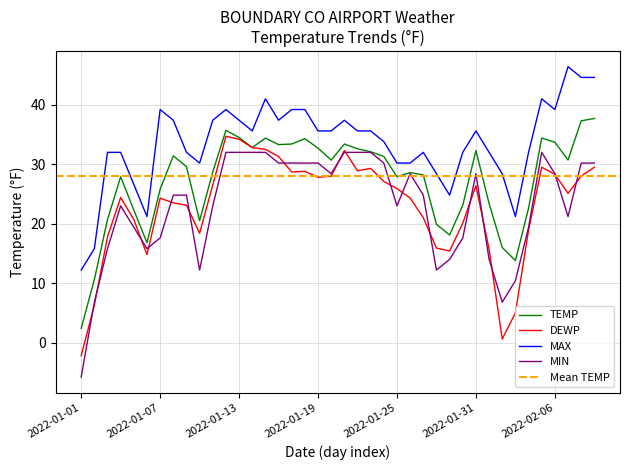

Reading left to right, list all the values displayed in this chart.

TEMP: 2.4	10.6	20.7	27.9	22.3	16.8	25.8	31.4	29.6	20.5	28.7	35.7	34.5	32.8	34.4	33.3	33.4	34.3	32.7	30.7	33.4	32.6	32.1	31.3	27.9	28.6	28.2	19.9	18.1	23.1	32.3	23.4	16.0	13.8	22.6	34.4	33.7	30.7	37.3	37.7
DEWP: -2.2	6.3	17.8	24.4	20.7	14.8	24.3	23.5	23.1	18.4	26.5	34.7	34.2	32.8	32.5	31.3	28.7	28.8	27.8	28.0	32.3	28.9	29.3	27.1	25.9	24.3	21.0	15.9	15.4	20.1	26.4	15.7	0.6	5.0	18.9	29.5	28.3	25.1	28.0	29.5
MAX: 12.2	15.8	32.0	32.0	26.6	21.2	39.2	37.4	32.0	30.2	37.4	39.2	37.4	35.6	41.0	37.4	39.2	39.2	35.6	35.6	37.4	35.6	35.6	33.8	30.2	30.2	32.0	28.4	24.8	32.0	35.6	32.0	28.4	21.2	32.0	41.0	39.2	46.4	44.6	44.6
MIN: -5.8	6.8	15.8	23.0	19.4	15.8	17.6	24.8	24.8	12.2	23.0	32.0	32.0	32.0	32.0	30.2	30.2	30.2	30.2	28.4	32.0	32.0	32.0	30.2	23.0	28.4	24.8	12.2	14.0	17.6	28.4	14.0	6.8	10.4	19.4	32.0	28.4	21.2	30.2	30.2